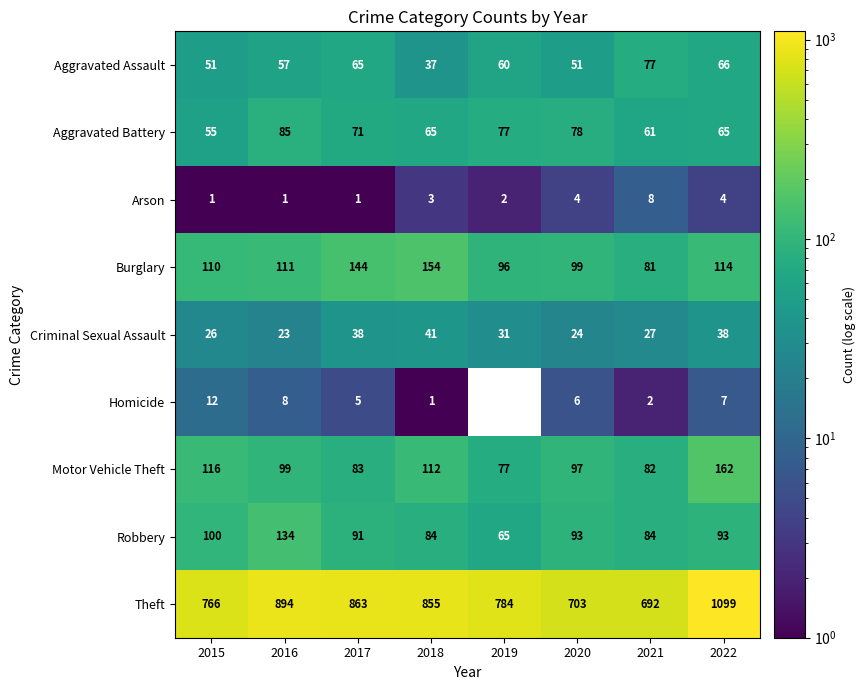

Read the Aggravated Battery value at 2019.

77